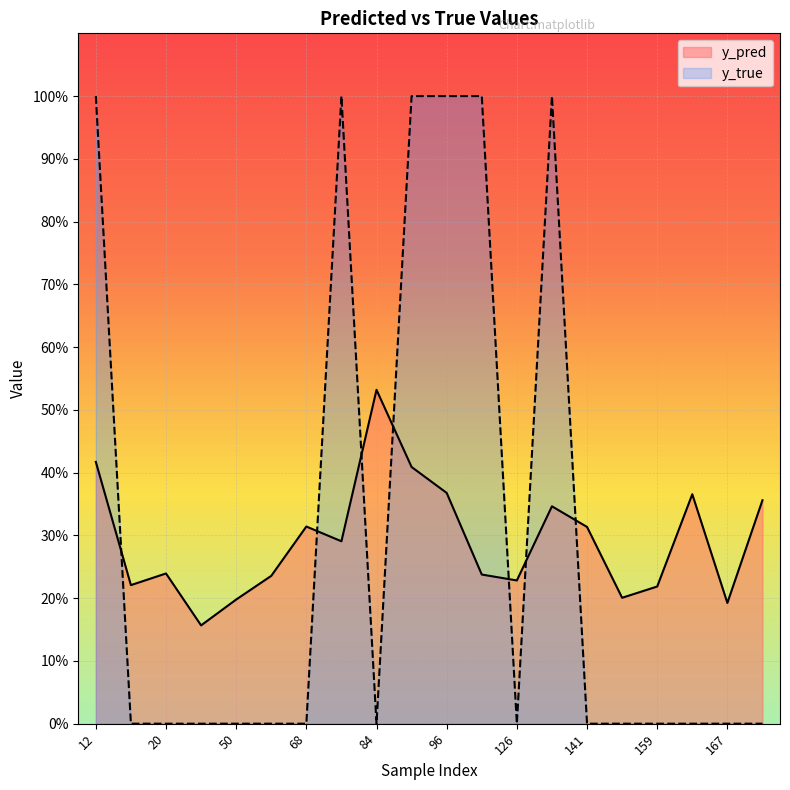

Which series changed the most between 76 and 122?

y_pred